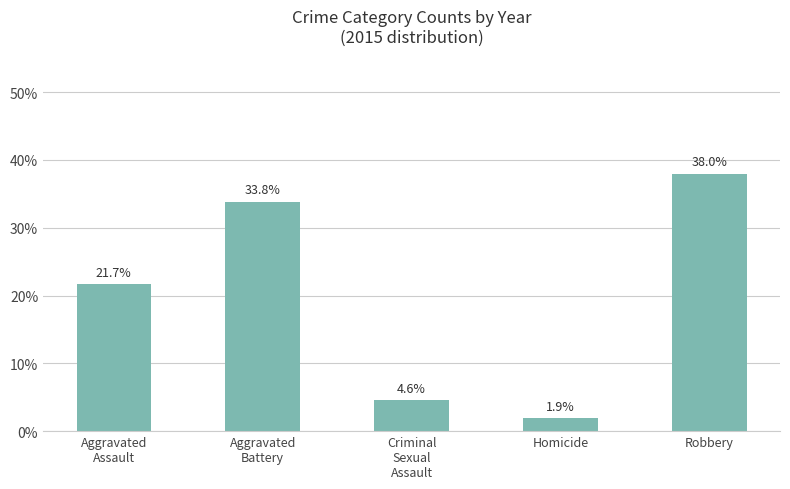

What is the minimum value shown in the chart?

1.9